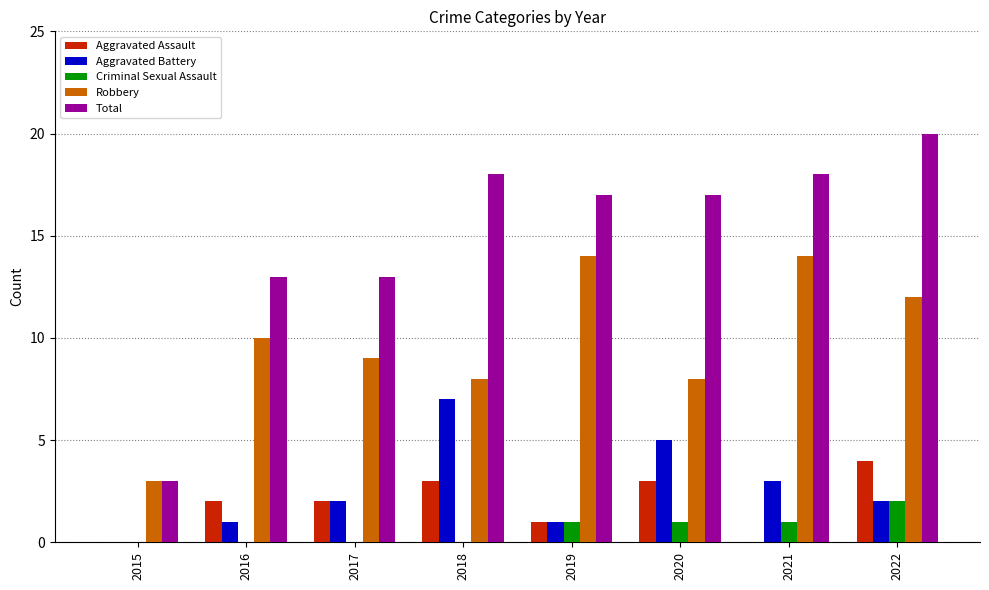

Between 2015 and 2019, which series saw the biggest shift?

Total